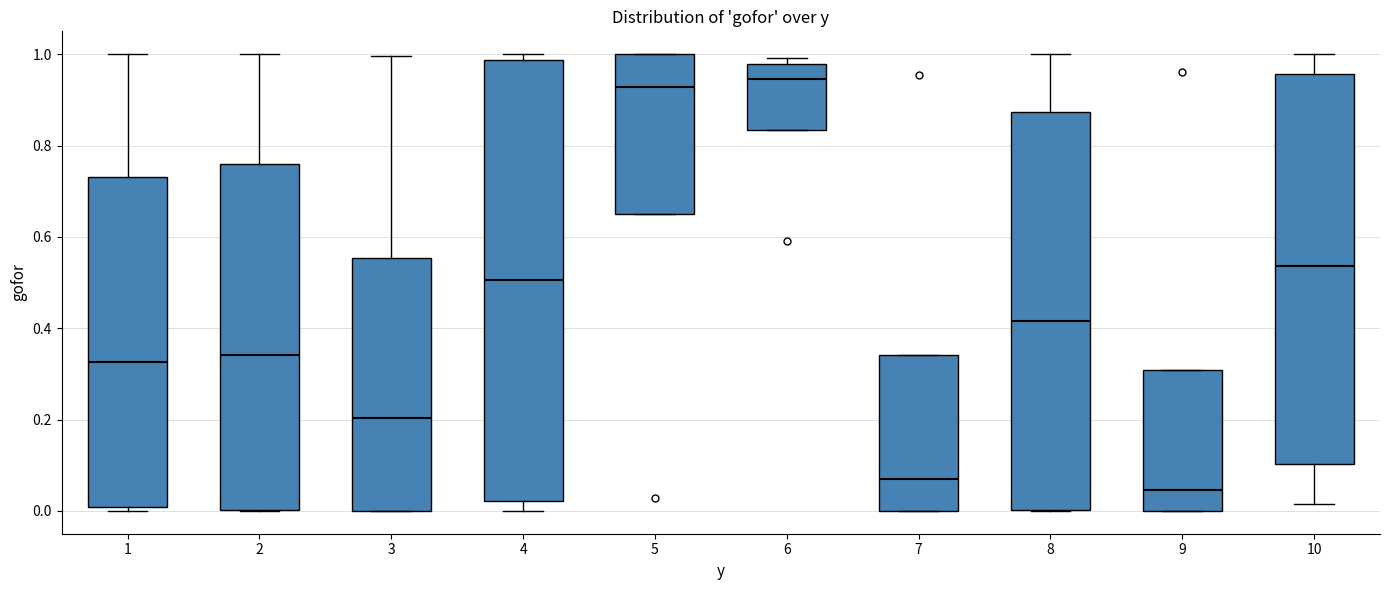

Reading left to right, transcribe this box plot: for each box, give where its median line is, the range the box spans, and where its two whiskers end, as read against the y-axis. The values are not printed on the chart, so give them approximately, as read against the axis.

1: median 0.32, box 0.00 to 0.74, whiskers 0.00 (just below the box's lower edge) to 1.00
2: median 0.34, box 0.00 to 0.76, whiskers 0.00 to 1.00
3: median 0.20, box 0.00 to 0.56, whiskers 0.00 to 1.00
4: median 0.50, box 0.02 to 0.98, whiskers 0.00 to 1.00
5: median 0.92, box 0.66 to 1.00, whiskers 0.66 to 1.00
6: median 0.94, box 0.84 to 0.98, whiskers 0.84 to 1.00
7: median 0.06, box 0.00 to 0.34, whiskers 0.00 to 0.34
8: median 0.42, box 0.00 to 0.88, whiskers 0.00 to 1.00
9: median 0.04, box 0.00 to 0.30, whiskers 0.00 to 0.30
10: median 0.54, box 0.10 to 0.96, whiskers 0.02 to 1.00